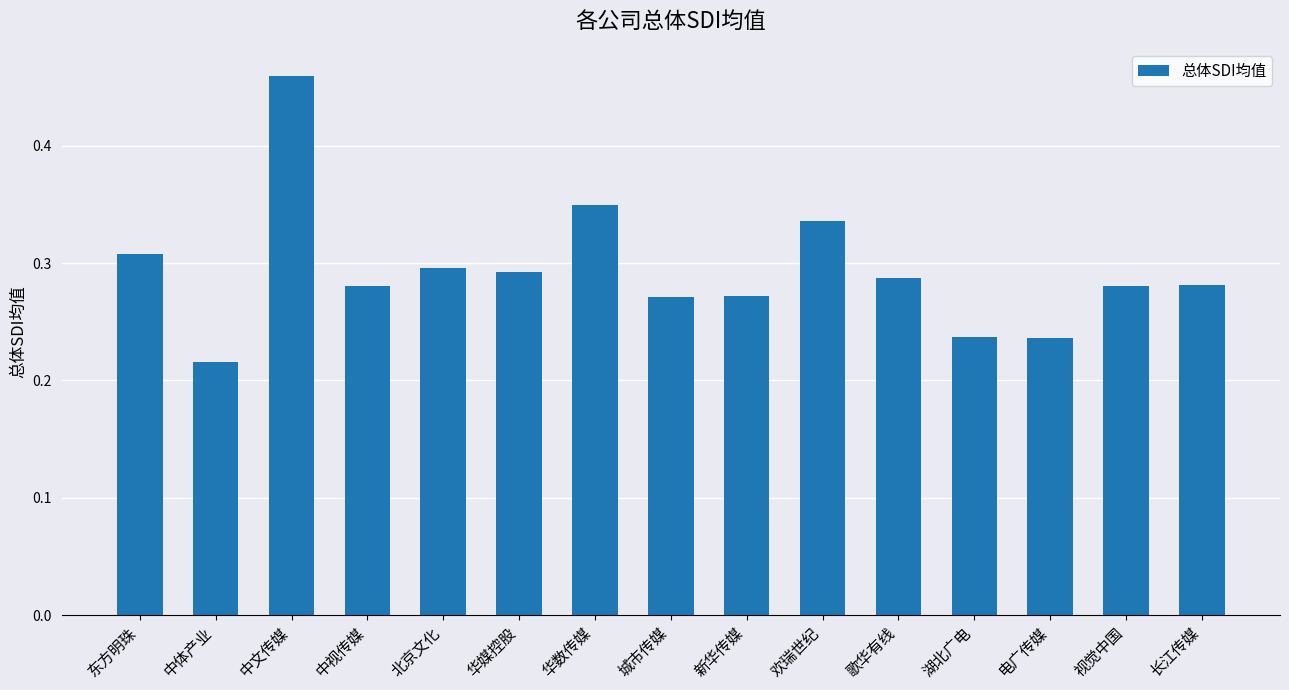

What is the label of the 12th bar from the right?

中视传媒